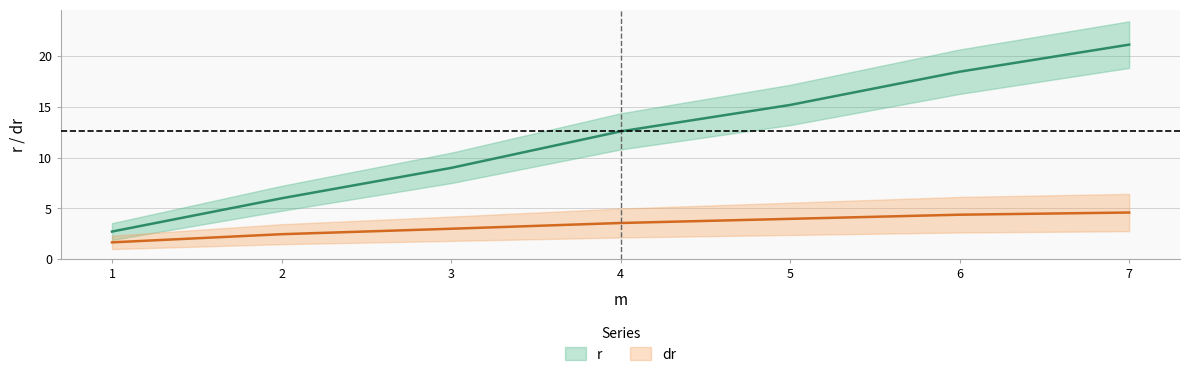

Rank the series at 3 from lowest to highest value.

dr, r